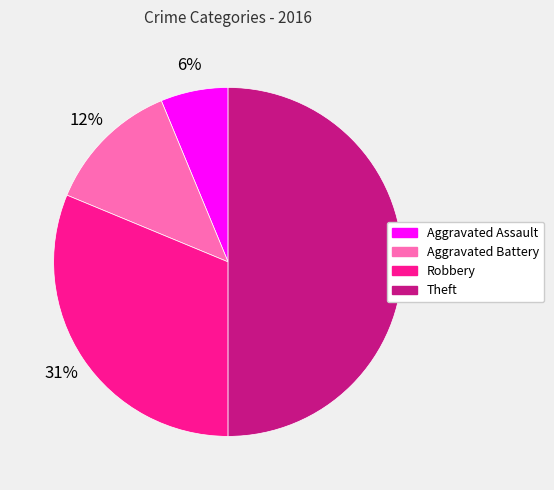

To the nearest percent, what is the average slice percentage?

25%